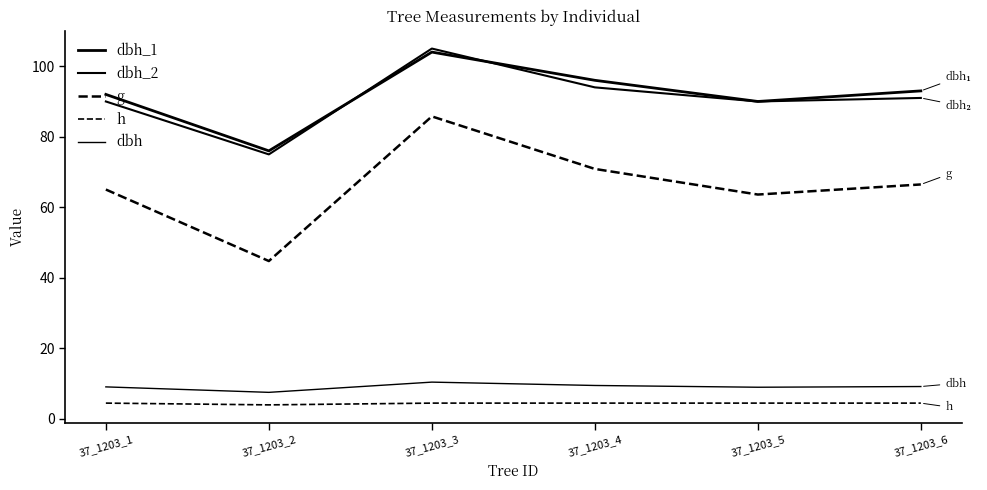

Is this an area chart (filled region under the line)?

No